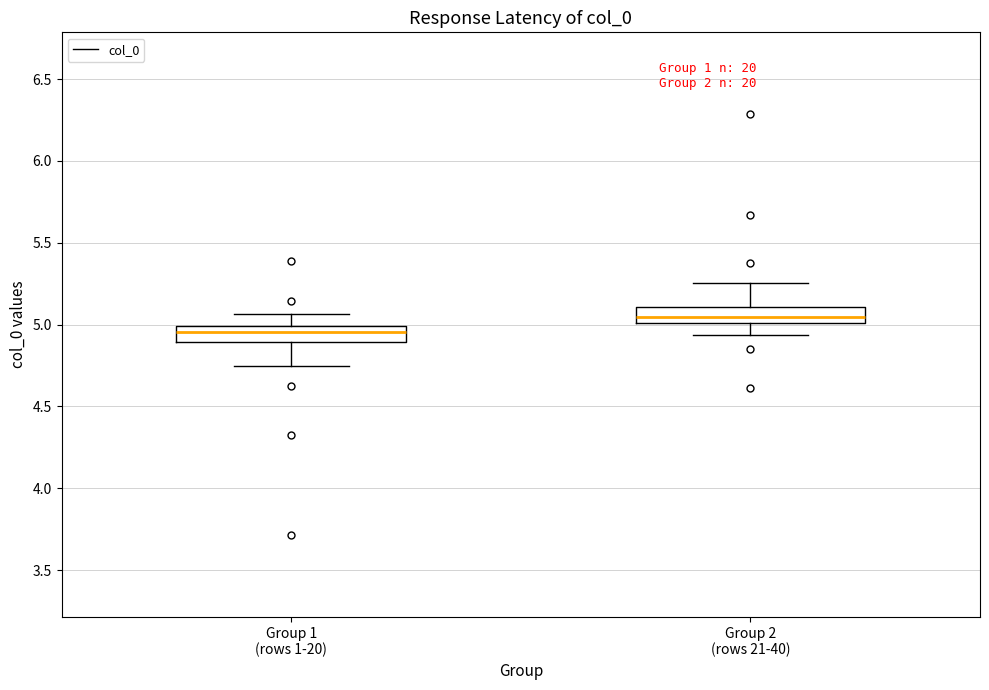

Reading left to right, read every box against the y-axis: the position of its median line, the range the box covers, and the ends of its whiskers. The values are not printed on the chart, so give them approximately, as read against the axis.

Group 1 (rows 1-20): median 4.95, box 4.90 to 5.00, whiskers 4.75 to 5.05
Group 2 (rows 21-40): median 5.05, box 5.00 to 5.10, whiskers 4.95 to 5.25